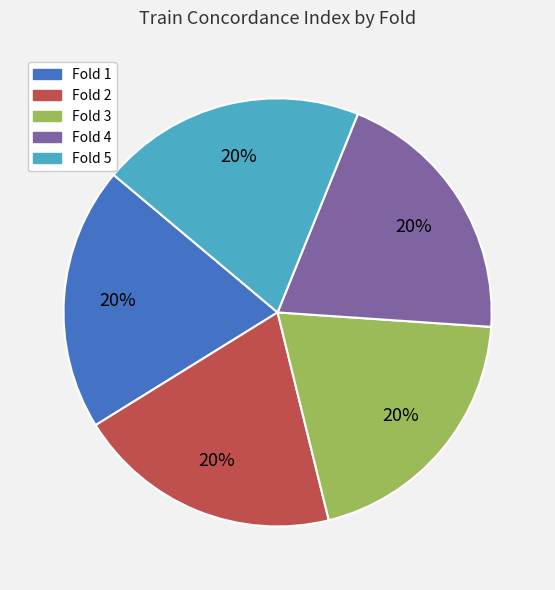

Is there a majority slice in this chart?

No